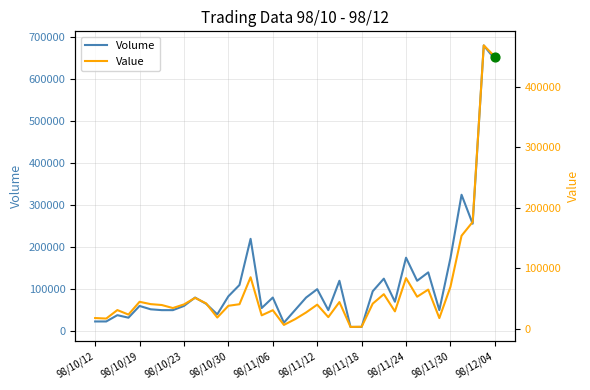

At how many categories does at least one series exceed 300066?

3